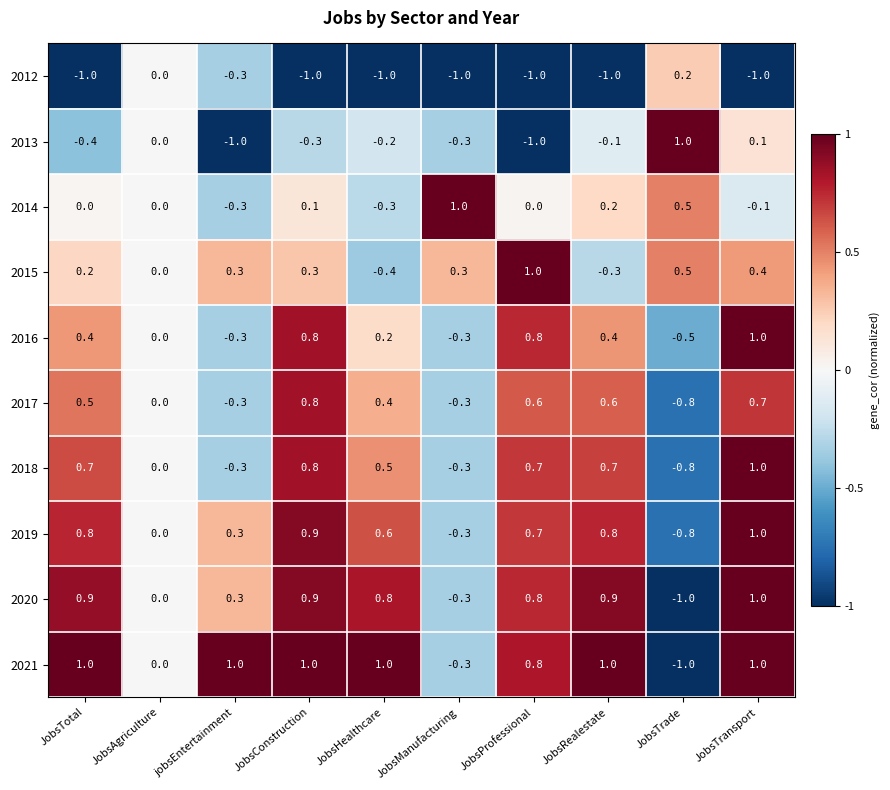

What is the sum of the 2020 values at JobsProfessional and jobsEntertainment?

1.1